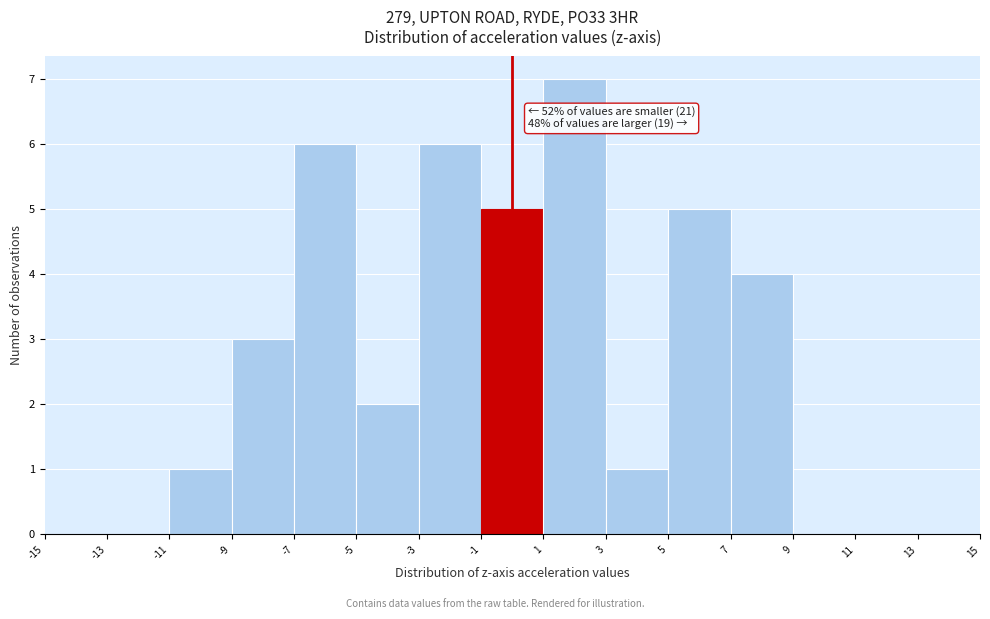

Over which range of the x-axis is the bar tallest?

1 to 3